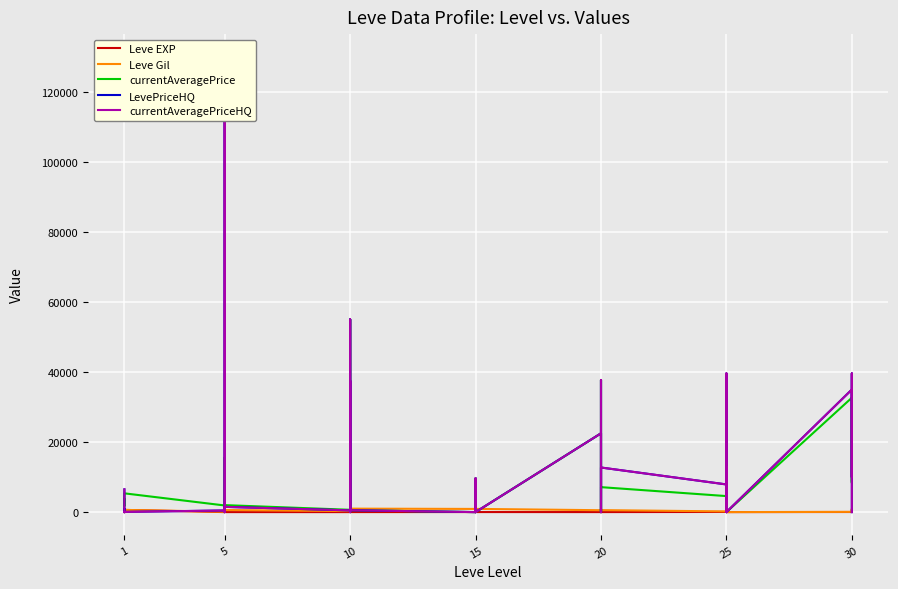

What are all the series names shown in the legend?

Leve EXP, Leve Gil, currentAveragePrice, LevePriceHQ, currentAveragePriceHQ